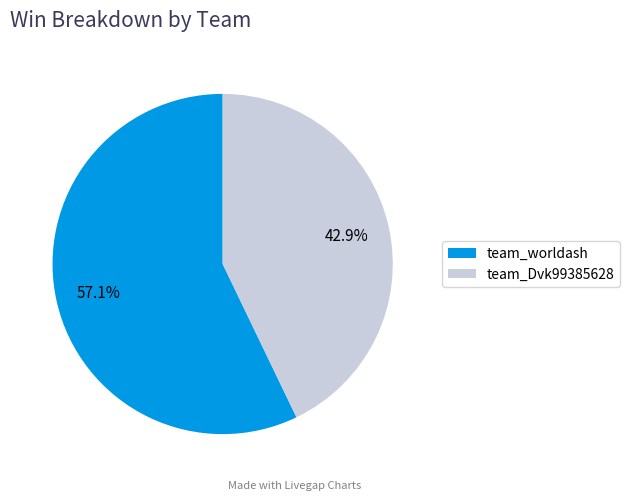

Which has a higher value, team_worldash or team_Dvk99385628?

team_worldash